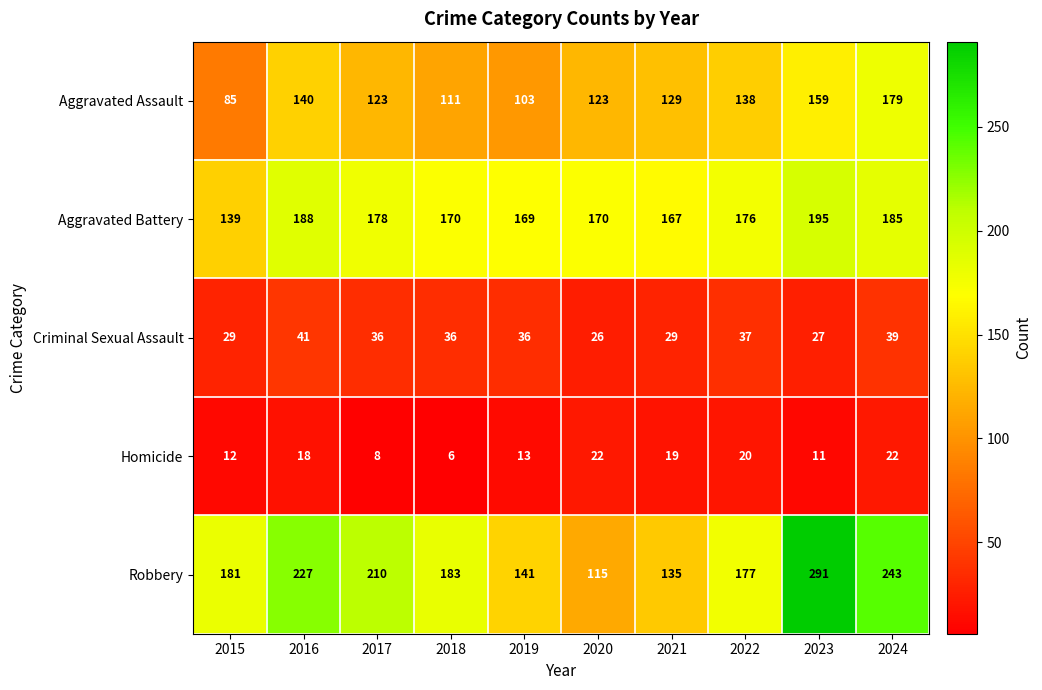

Rank the series by their maximum value, from lowest to highest.

Homicide, Criminal Sexual Assault, Aggravated Assault, Aggravated Battery, Robbery